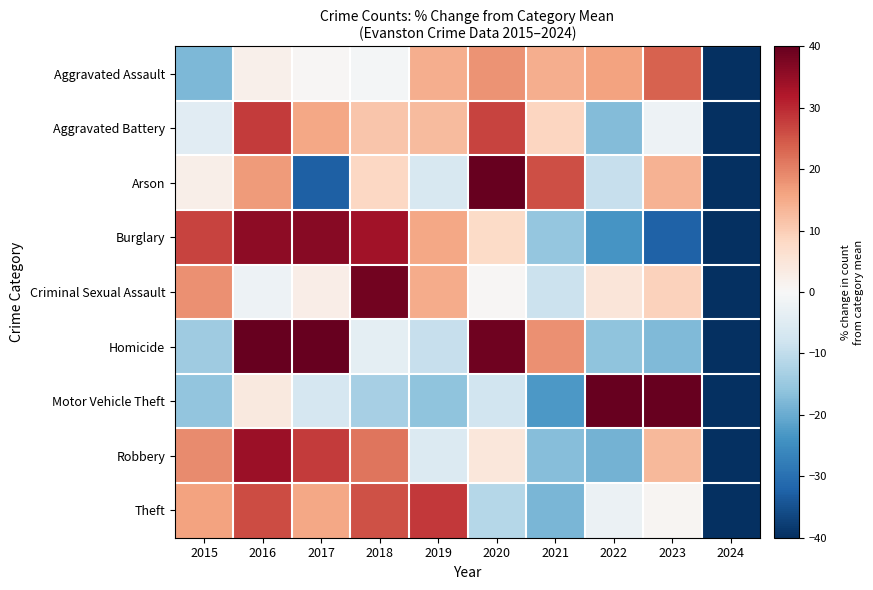

What is the maximum value shown in the chart?

74.7